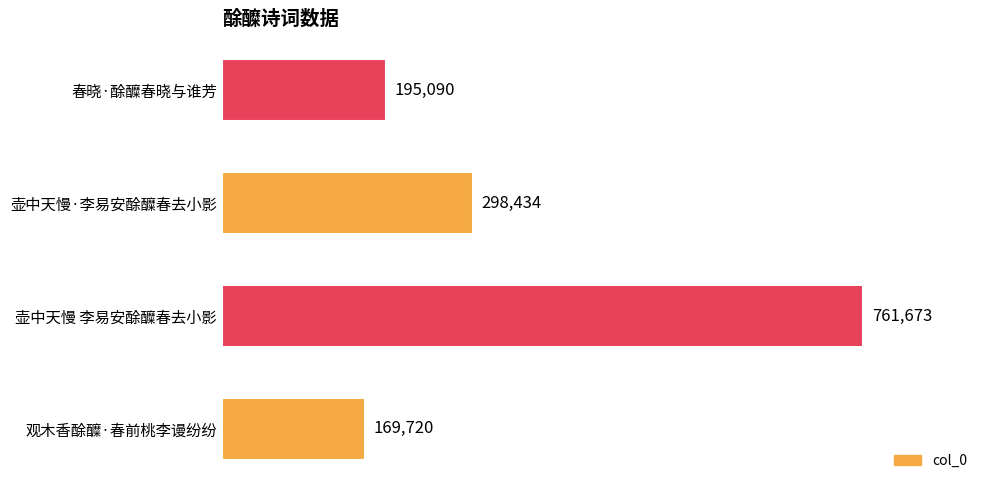

What is the ratio of the value at 观木香酴醾·春前桃李谩纷纷 to the value at 壶中天慢·李易安酴醾春去小影?

0.6